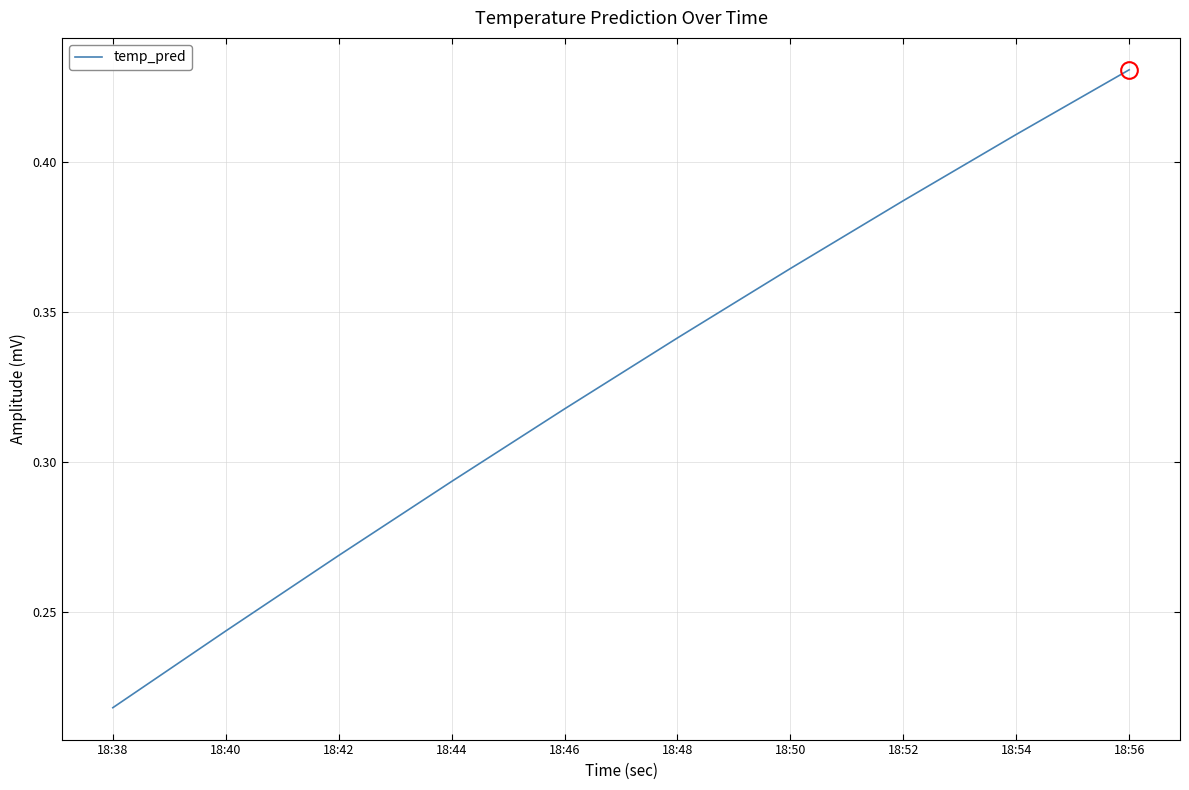

Does the chart have visible grid lines?

Yes